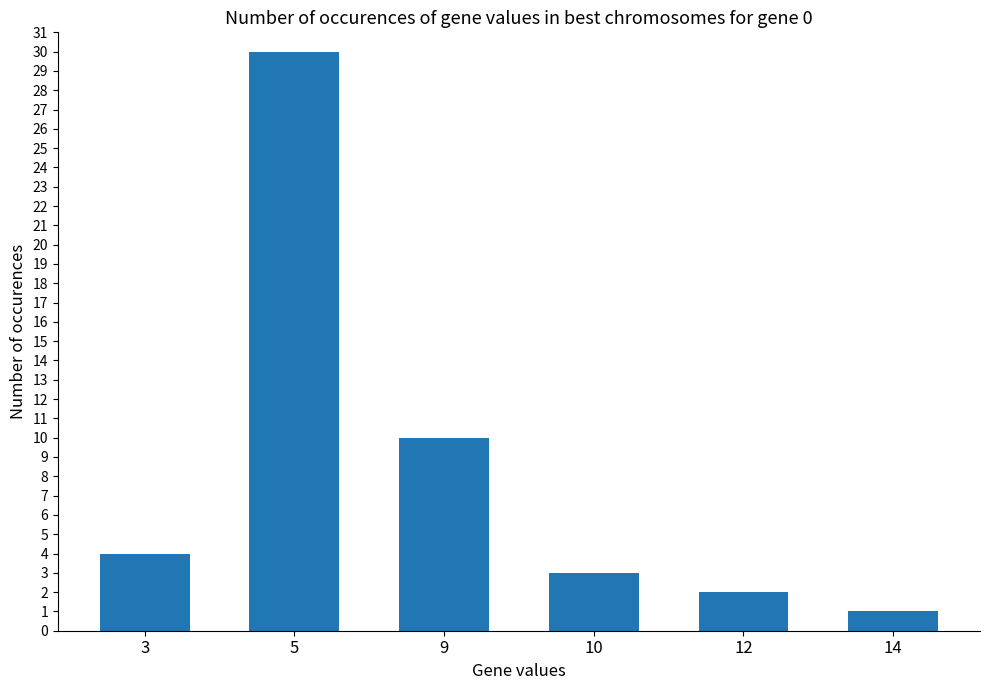

Rank the categories by value from lowest to highest.

14, 12, 10, 3, 9, 5